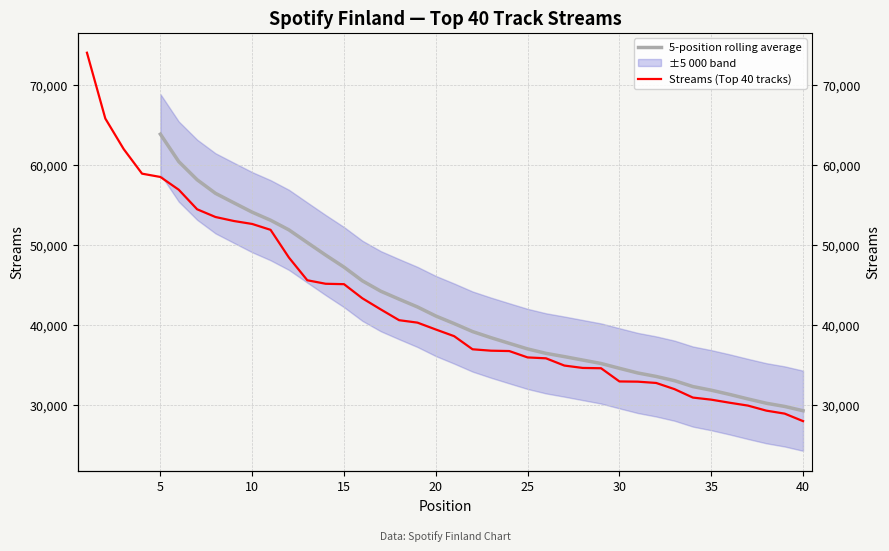

Where is the data nearest to the value 51030?

11